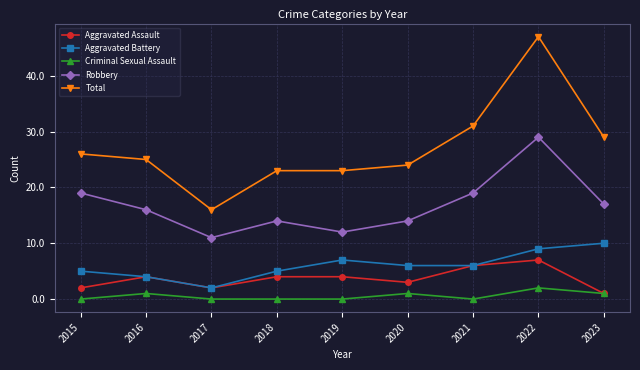

True or false: Aggravated Assault and Robbery intersect in this chart.

False